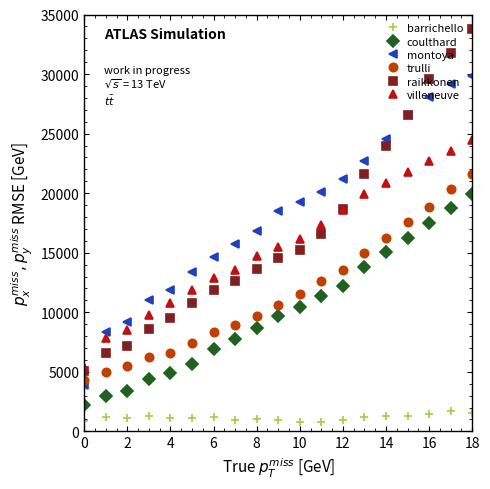

What is the difference between the maximum and minimum values in the trulli series?

17278